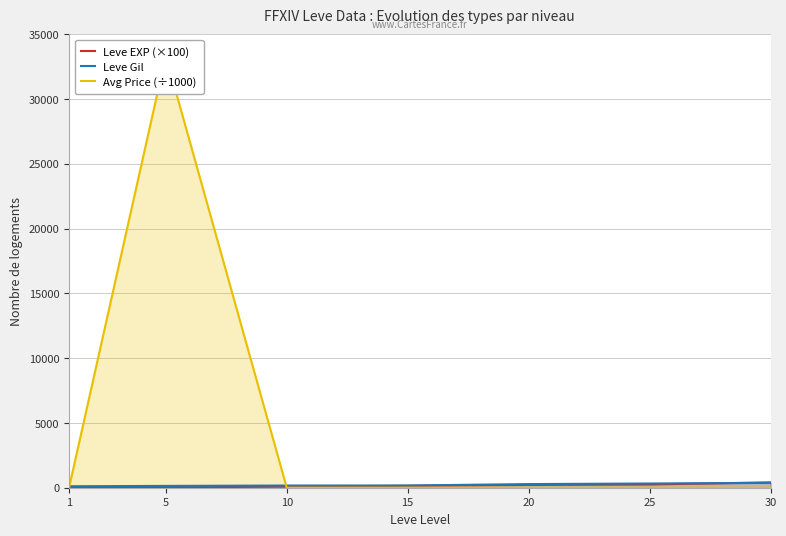

What is the difference between the second highest and second lowest values in the Leve Gil series?

186.0